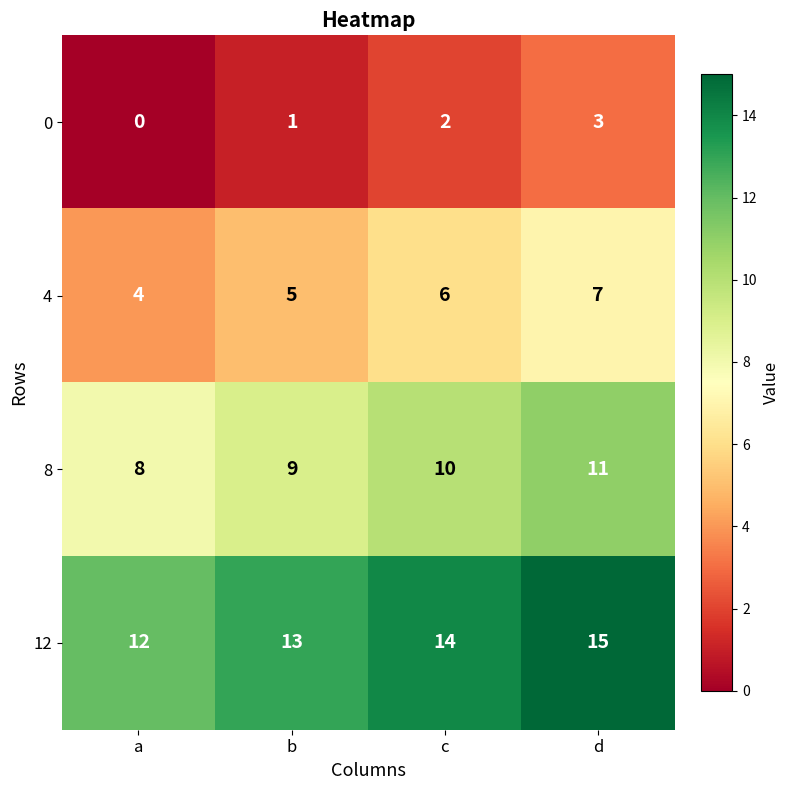

Count the 8 values in the range 9 to 11.

3